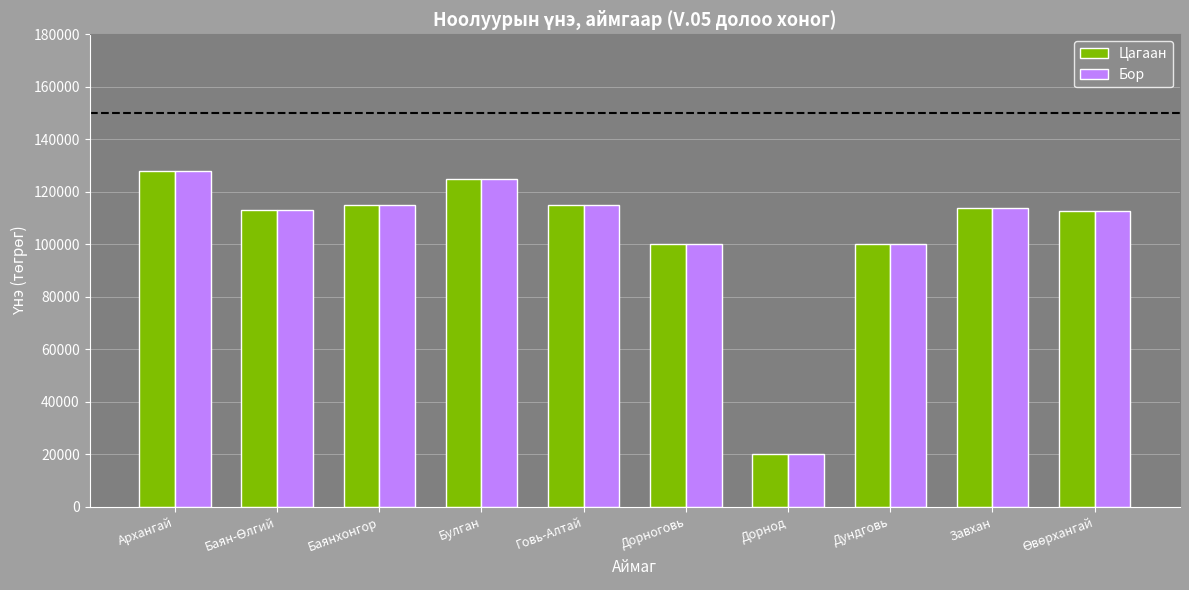

True or false: Цагаан has a value of 20000 at Дорнод.

True